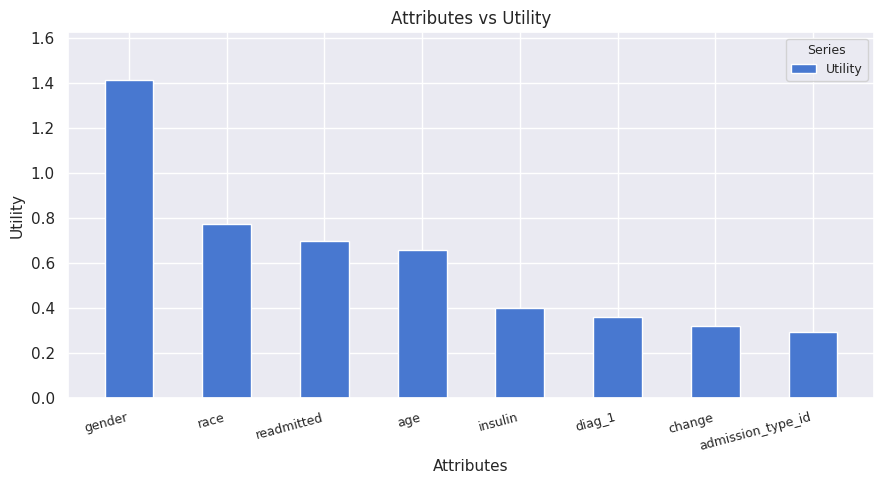

What is the change in value from race to change?

-0.5